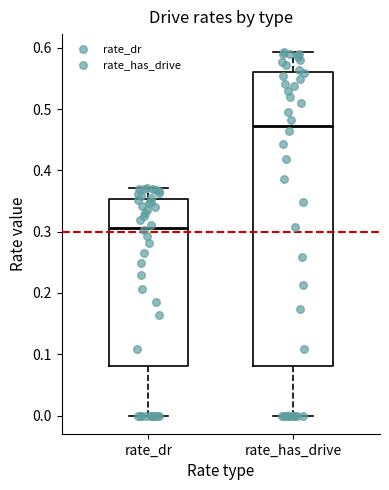

Which box has the lowest median line?

rate_dr